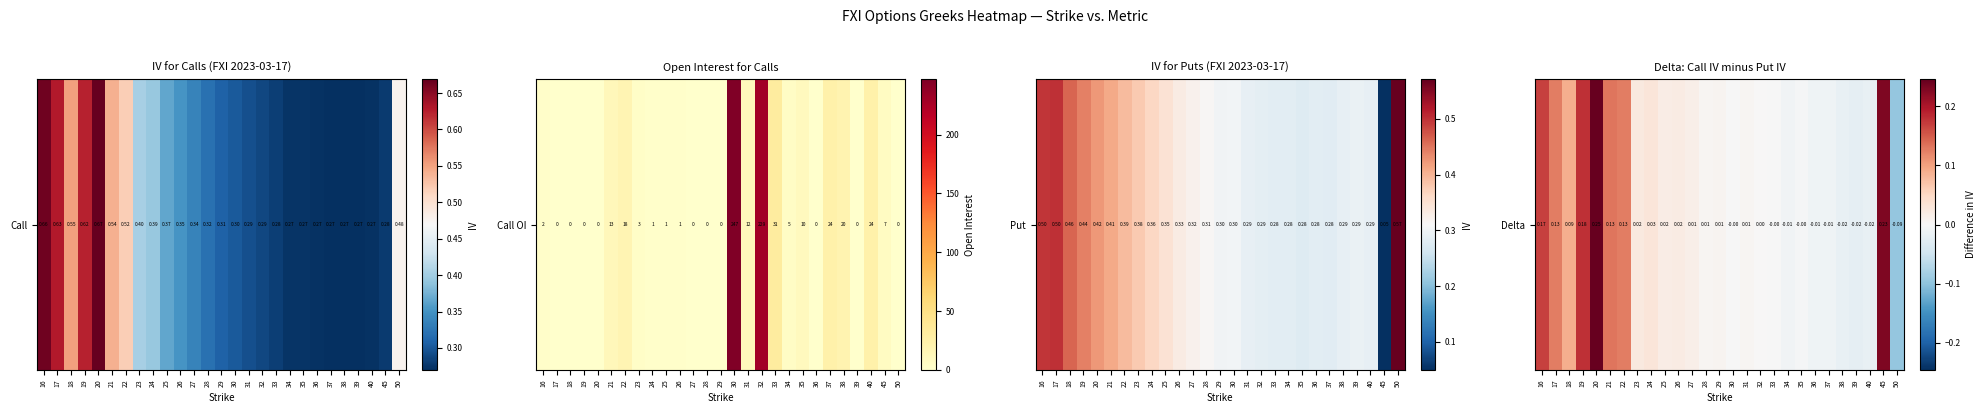

What is the sum of the values at 18 and 37?

0.1